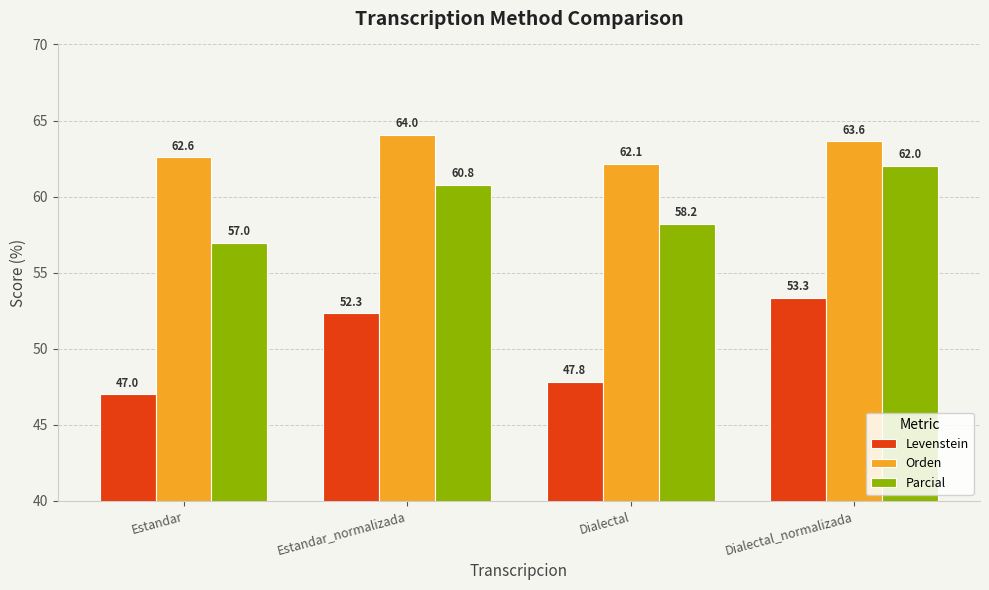

At which category does the chart reach its minimum across all series?

Estandar